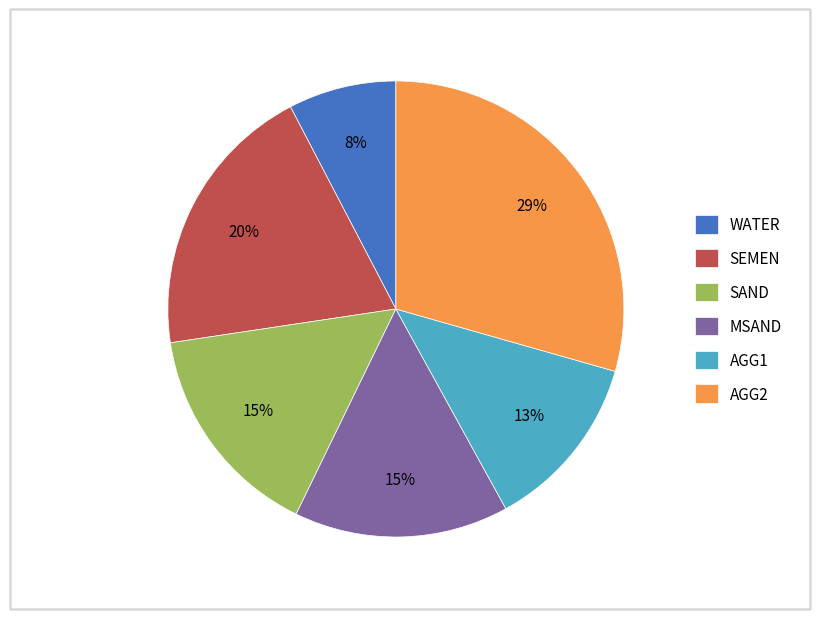

Do AGG1 and AGG2 together represent more than half of the pie?

No